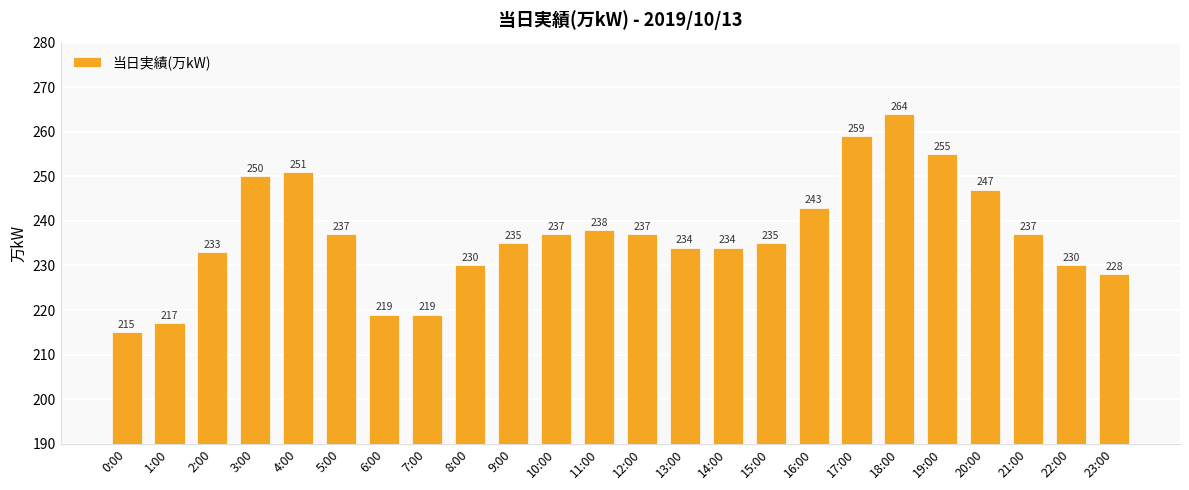

Are the bars horizontal?

No